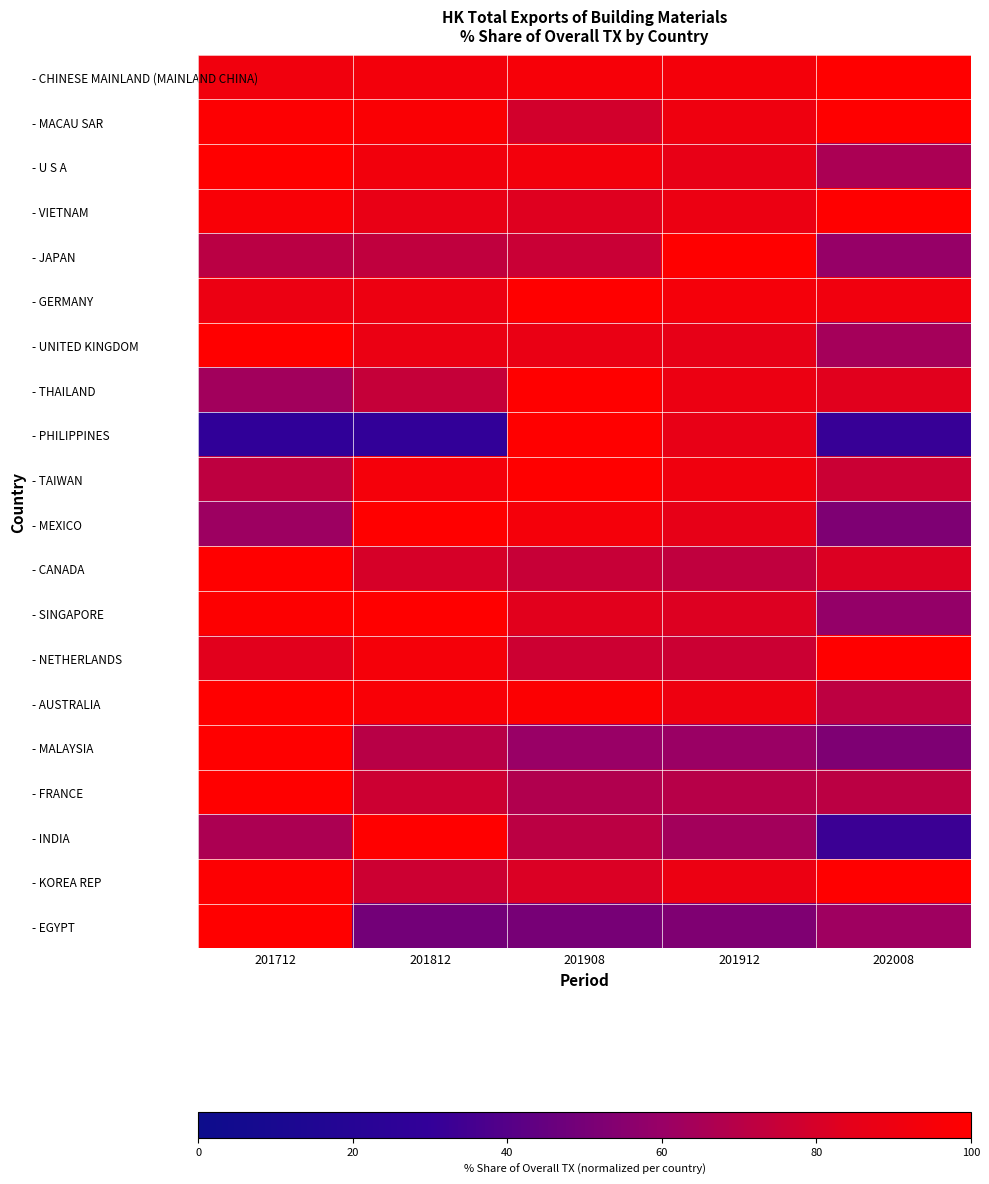

At which category is the sum across all series the highest?

201712